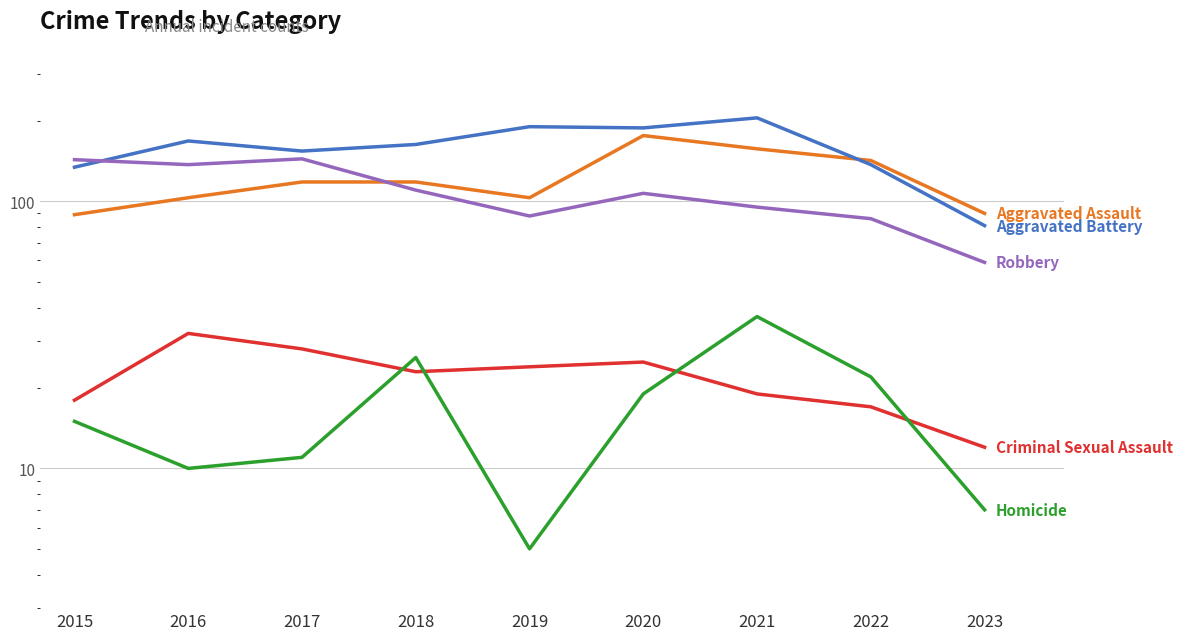

Reading right to left, extract all data points from this chart.

Aggravated Assault: 90	142	157	176	103	118	118	103	89
Aggravated Battery: 81	137	205	188	190	163	154	168	134
Criminal Sexual Assault: 12	17	19	25	24	23	28	32	18
Homicide: 7	22	37	19	5	26	11	10	15
Robbery: 59	86	95	107	88	110	144	137	143